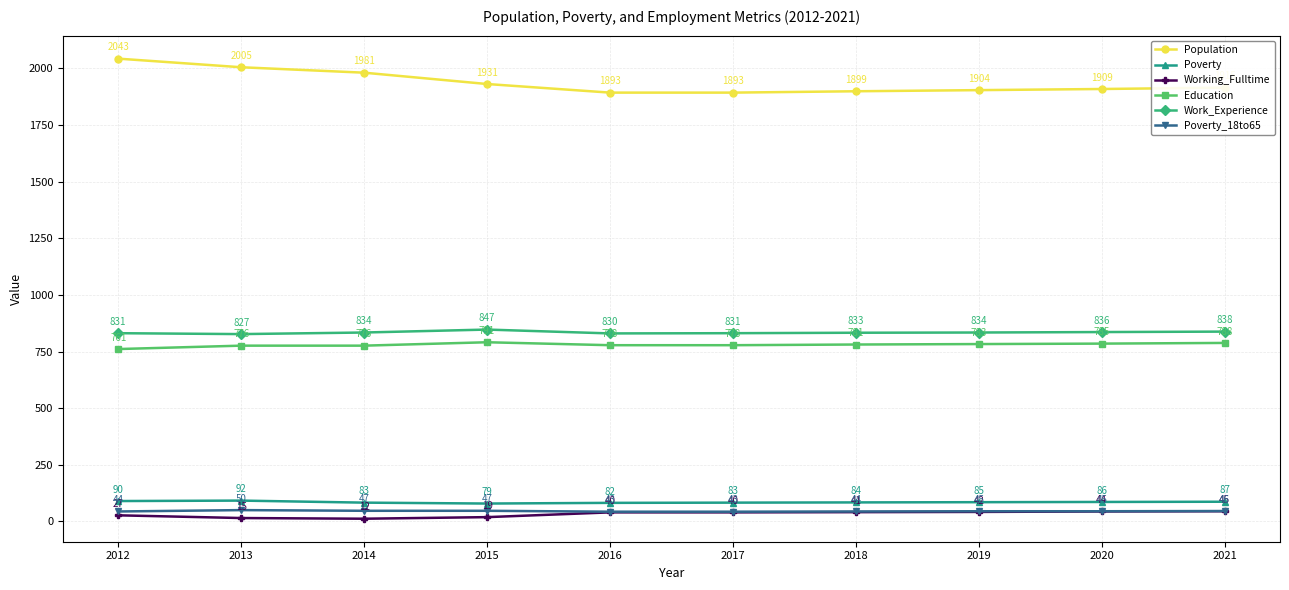

The Poverty_18to65 series shows 44 at 2012. True or false?

True